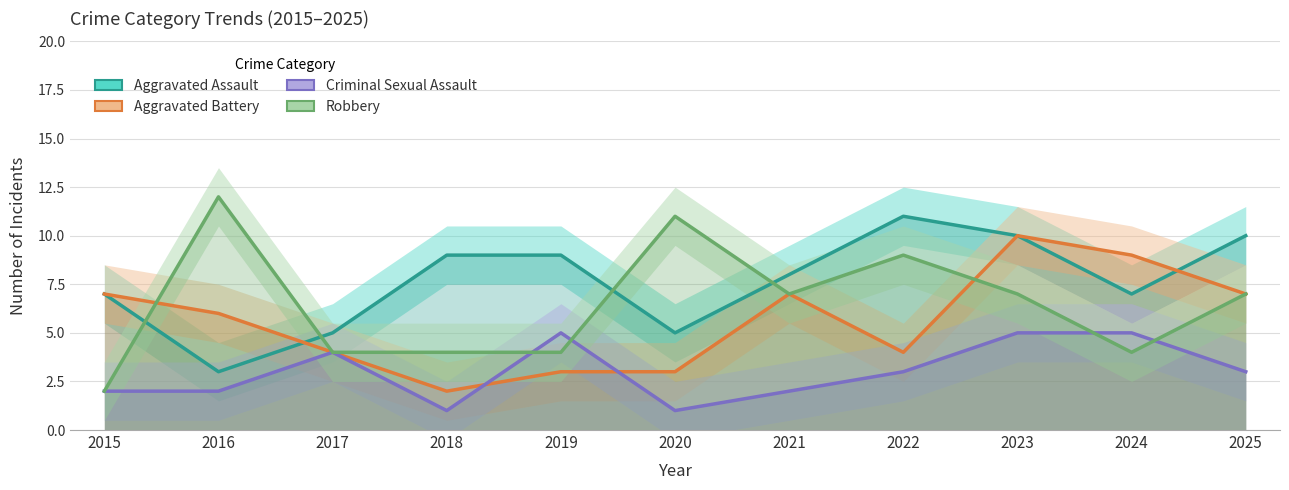

What is the spread (max minus min) of values at 2023?

5